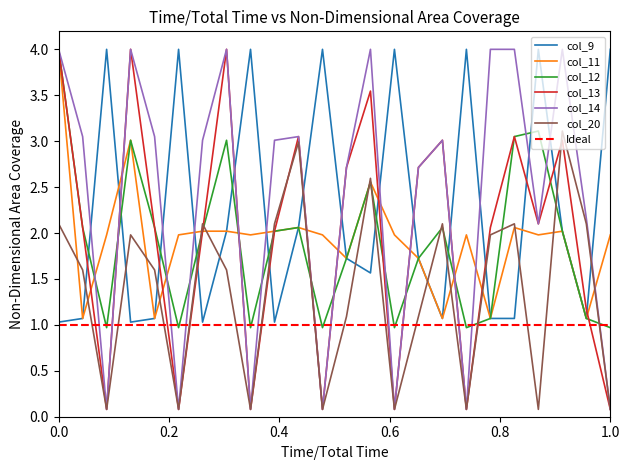

How many times do col_9 and col_13 cross each other?

15